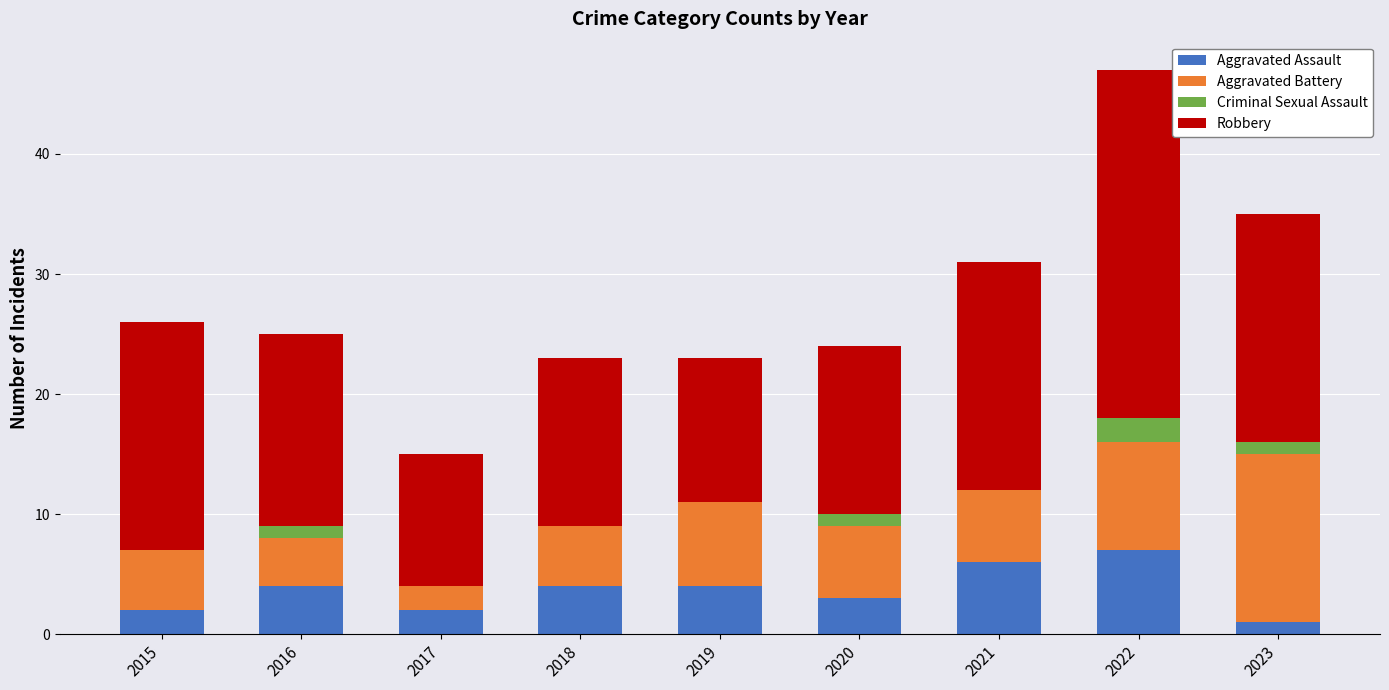

What is the maximum value for Aggravated Assault?

7